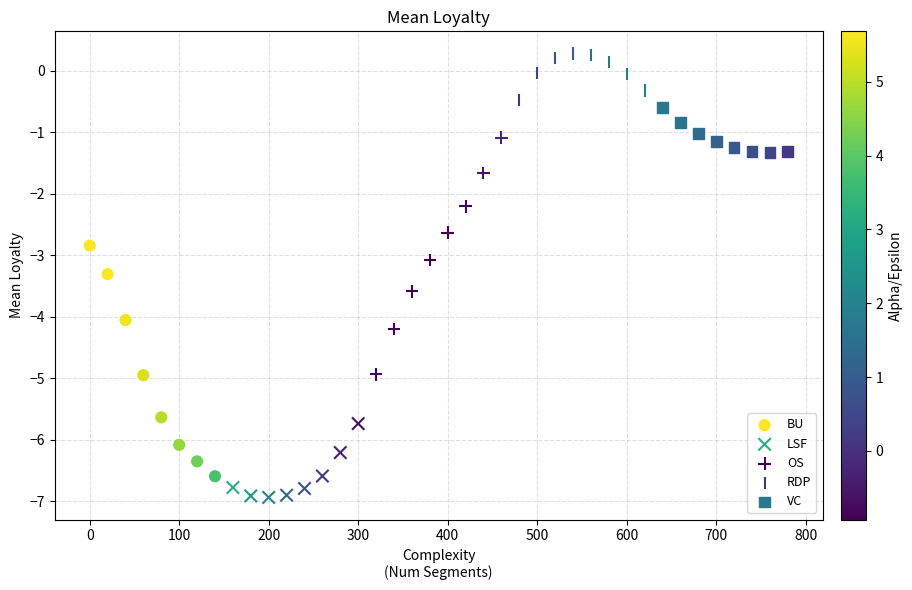

What are all the series names shown in the legend?

BU, LSF, OS, RDP, VC